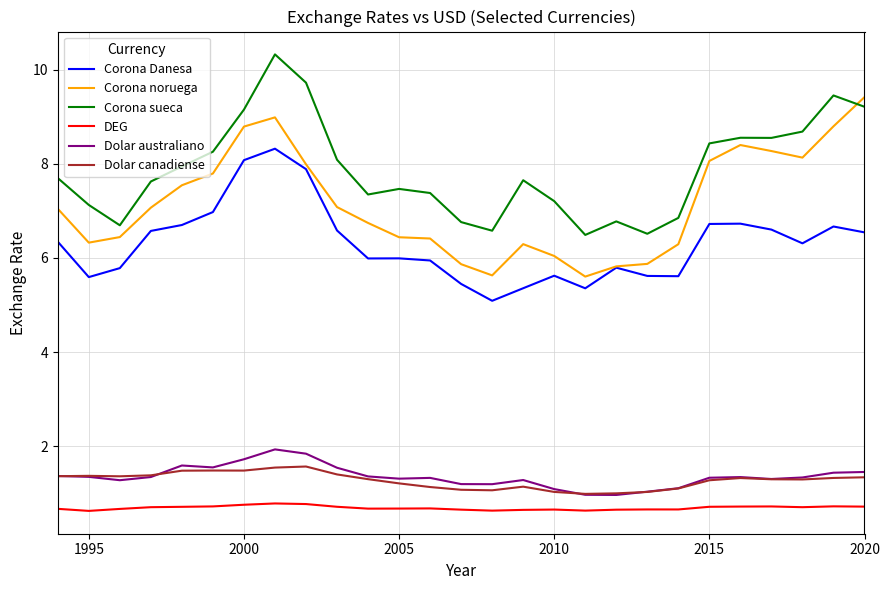

What is the maximum value shown in the chart?

10.3